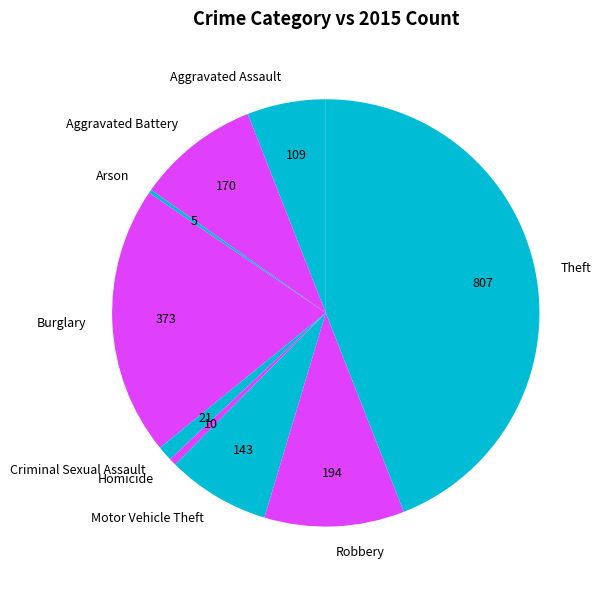

Does Motor Vehicle Theft account for over 50% of the chart?

No